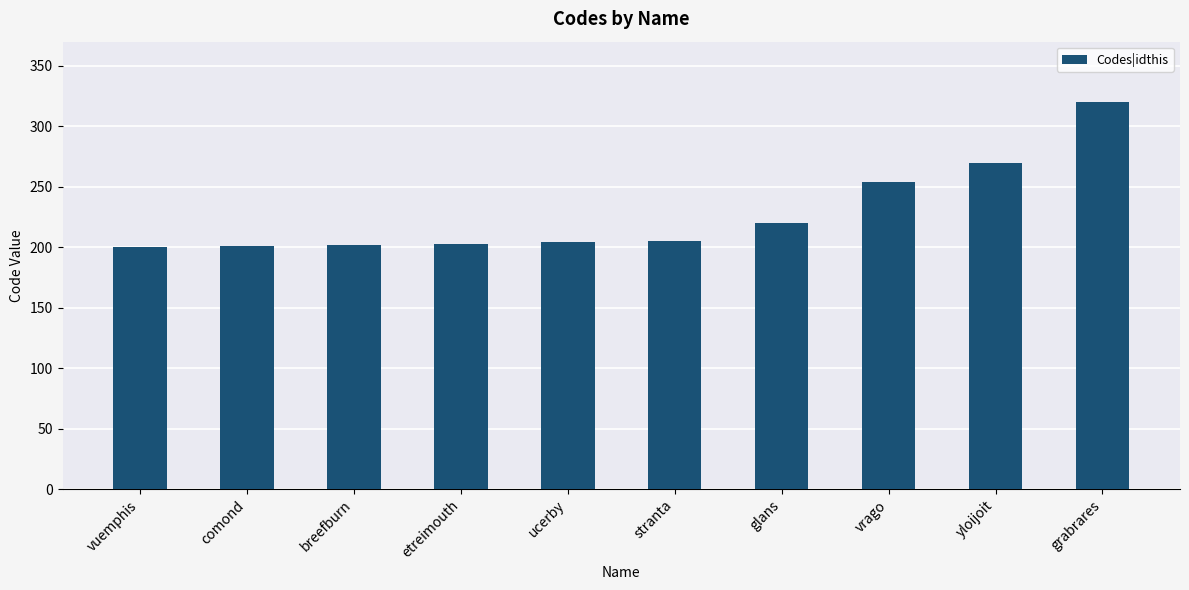

Which has a higher value, etreimouth or vuemphis?

etreimouth